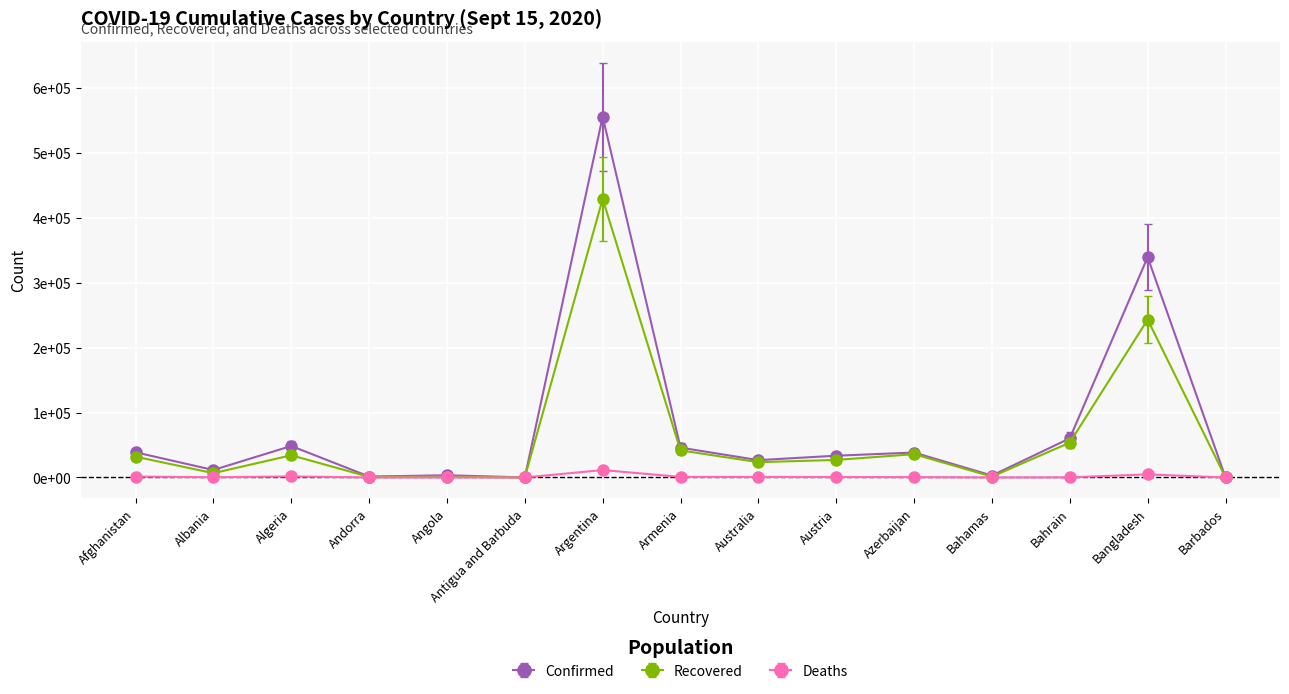

True or false: Recovered has a value of 60083.4 at Armenia.

False